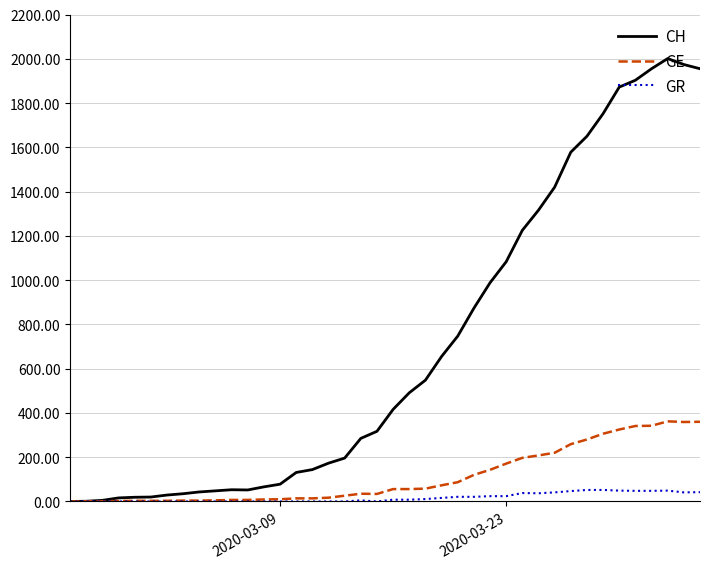

Rank the series by their maximum value, from highest to lowest.

CH, GE, GR